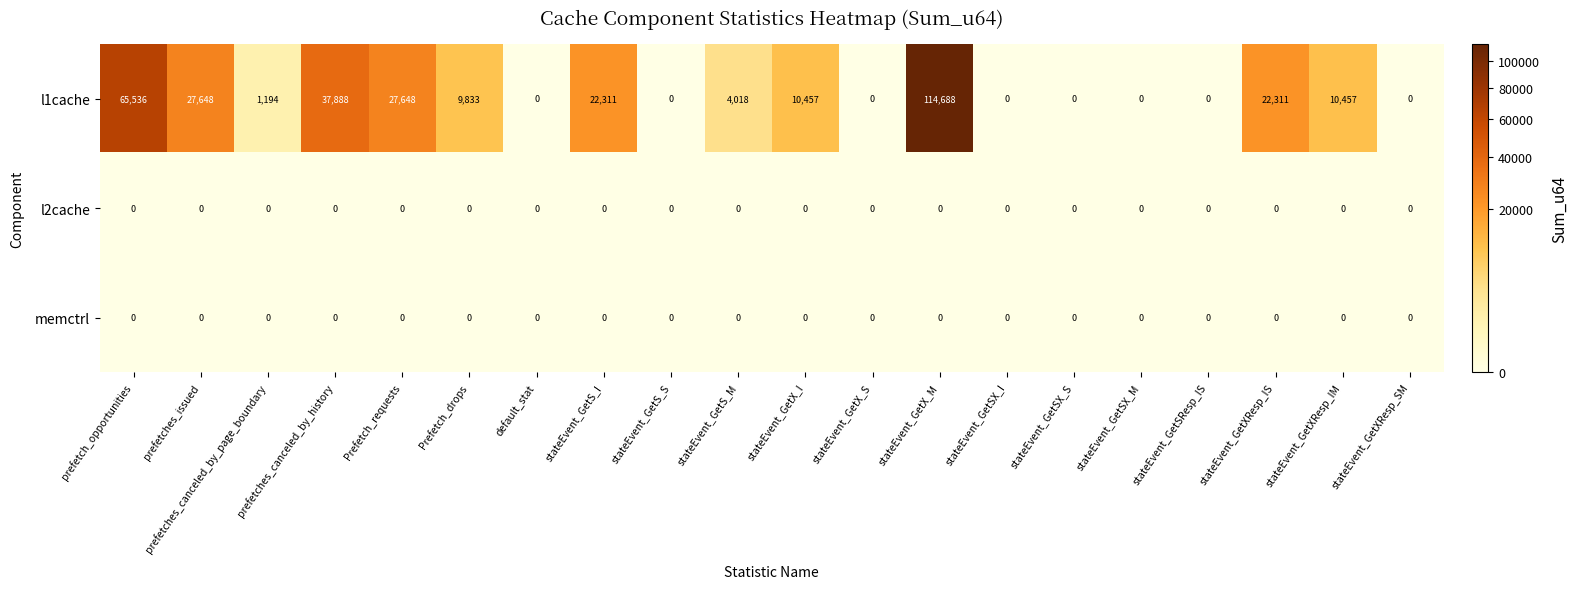

What is the difference between the second highest and second lowest values in the l1cache series?

65536